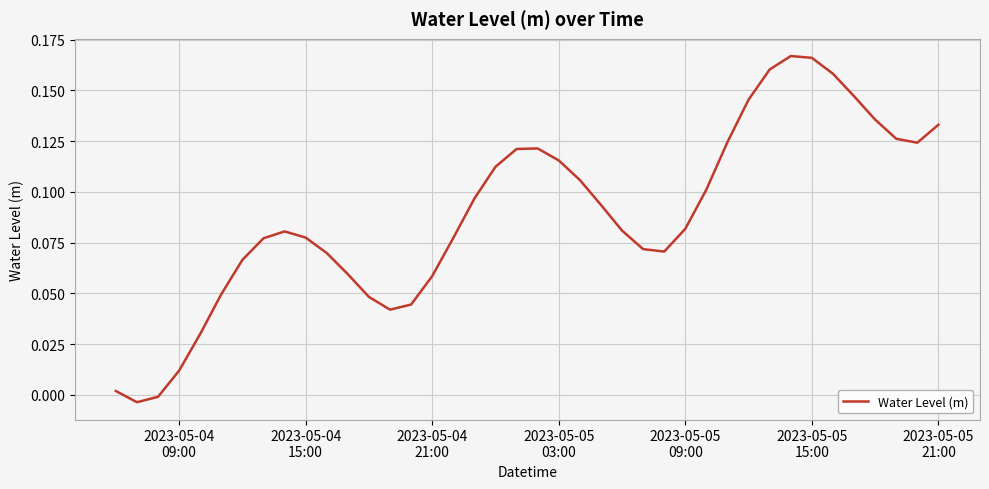

Does the chart display data point markers on the line(s)?

No